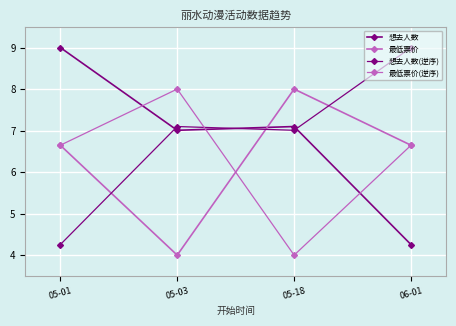

How many lines are shown in the chart?

4